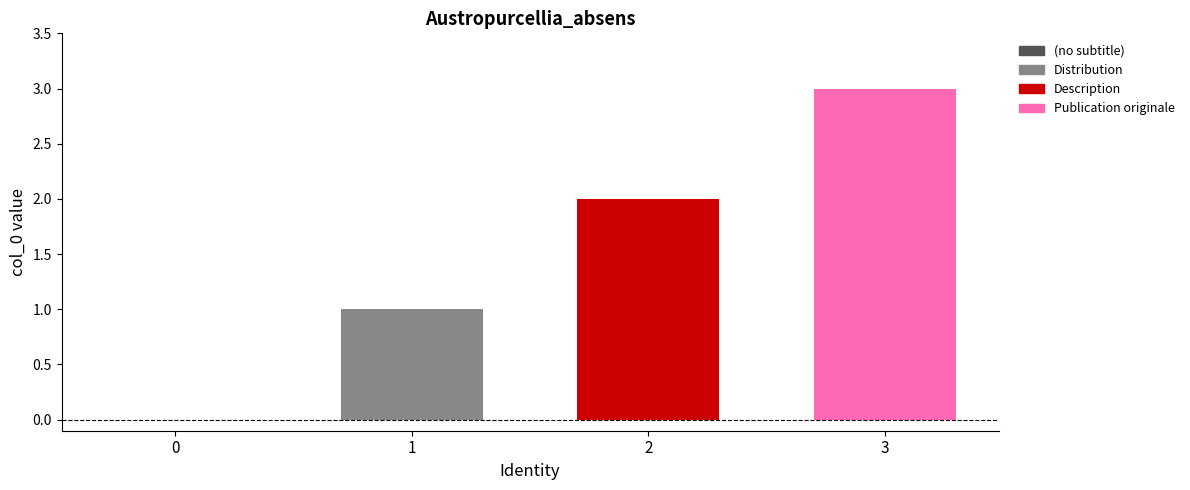

Which series has the largest range (max minus min)?

Distribution